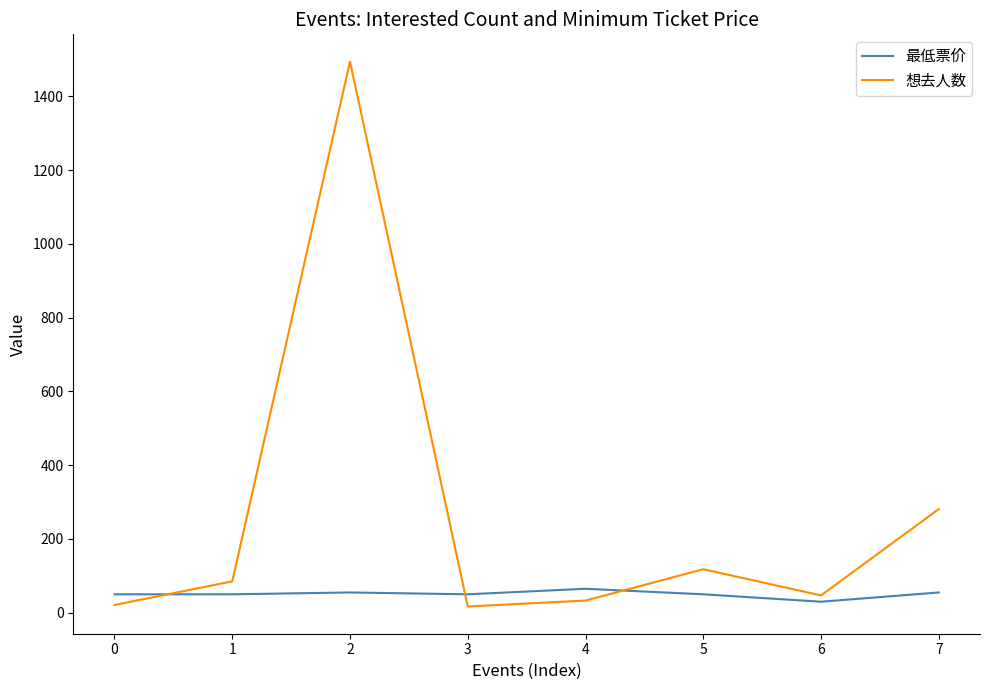

How many 最低票价 values are between 50 and 55?

6